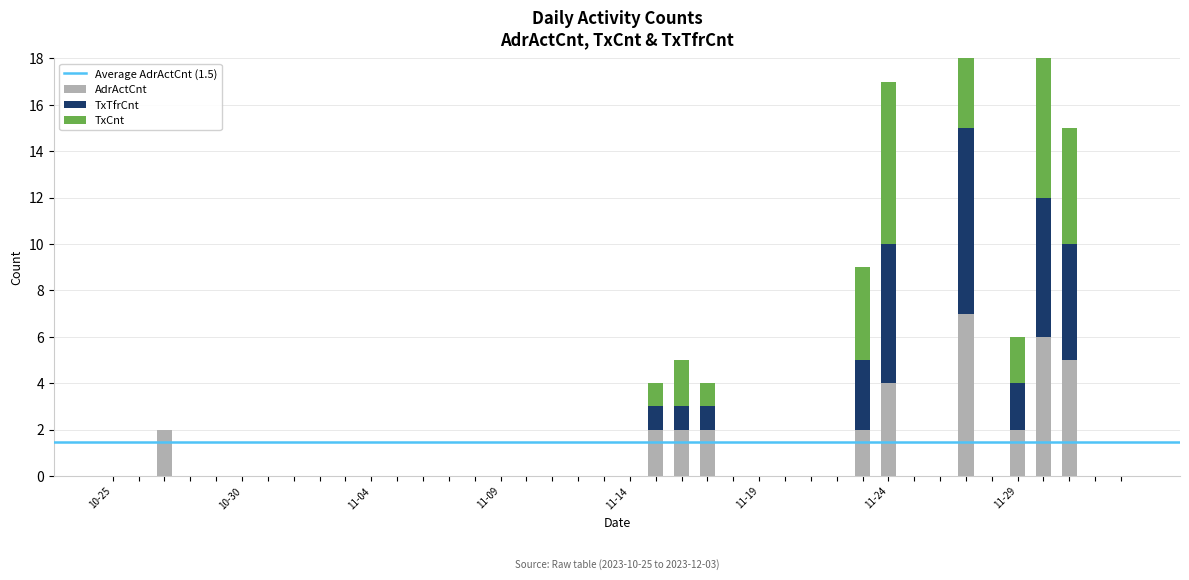

How many categories are shown in the chart?

40